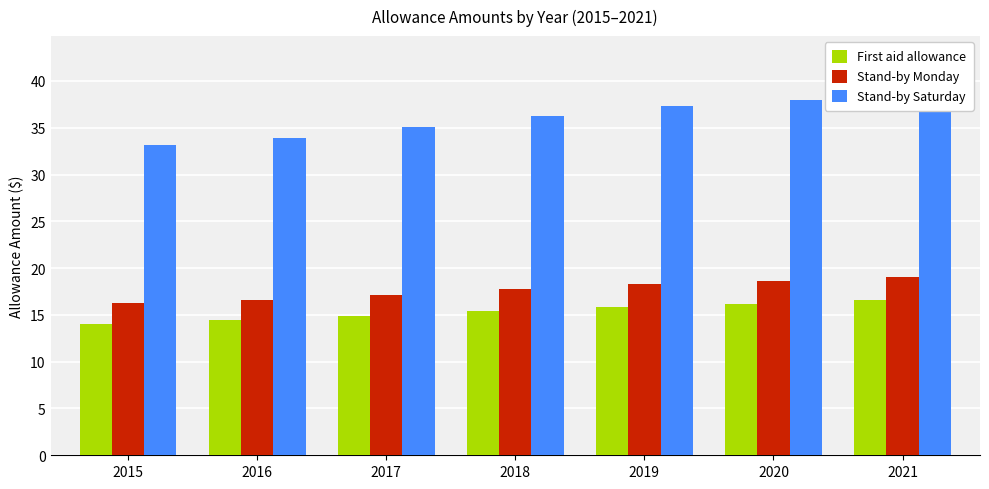

Which has a higher value, 2020 or 2021?

2021